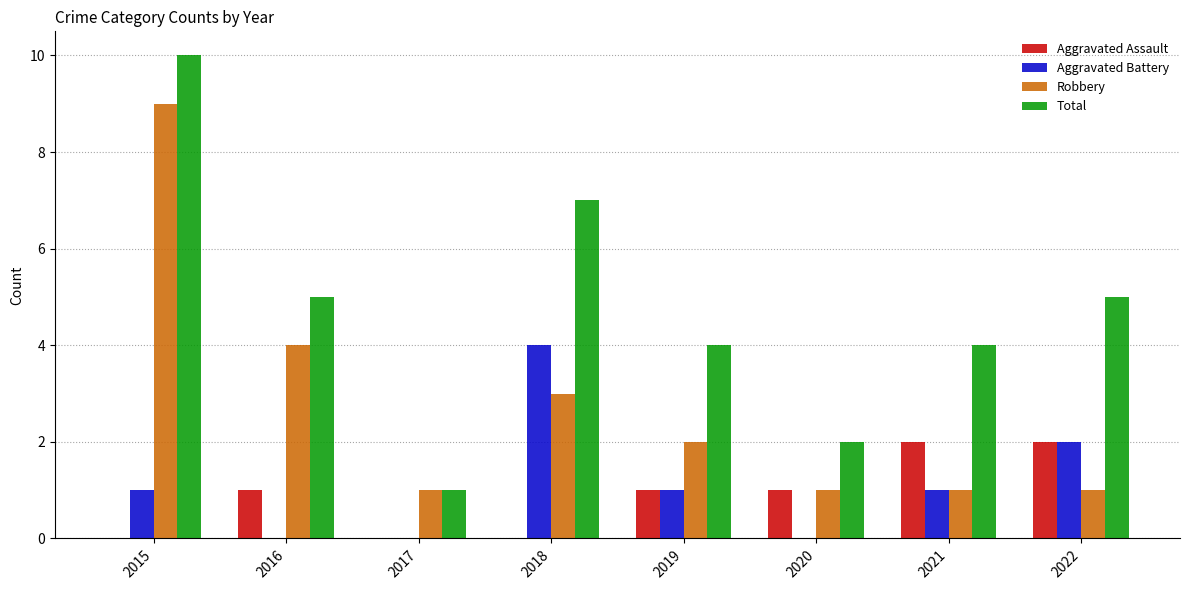

What is the approximate value of Aggravated Assault at 2022?

2